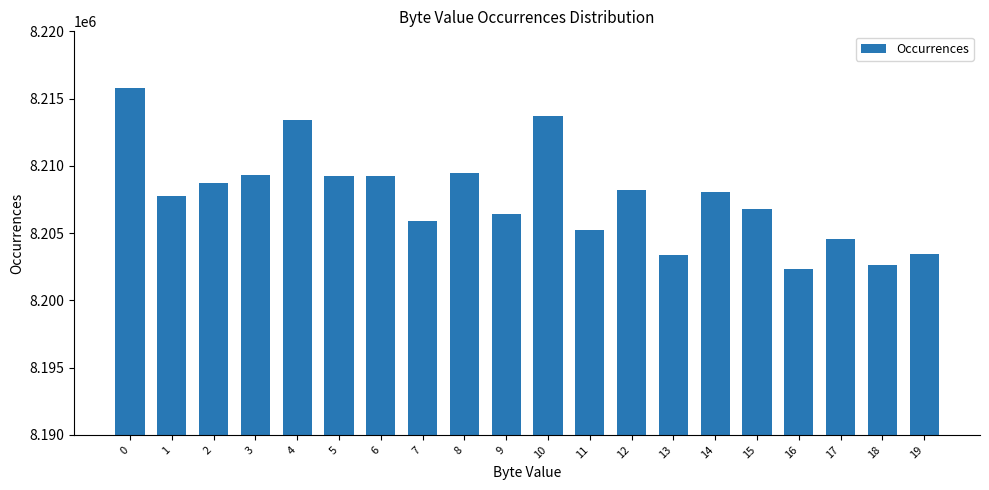

What is the maximum value shown in the chart?

8215782